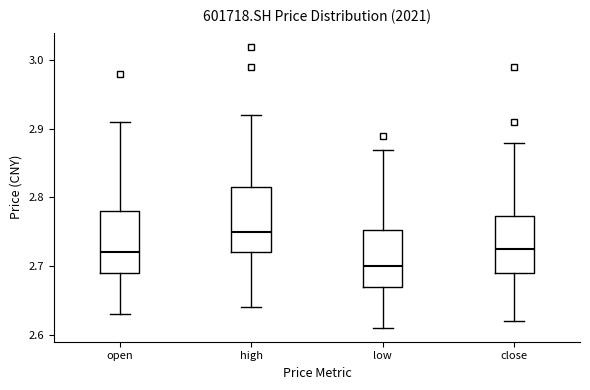

Which box has the highest median line?

high